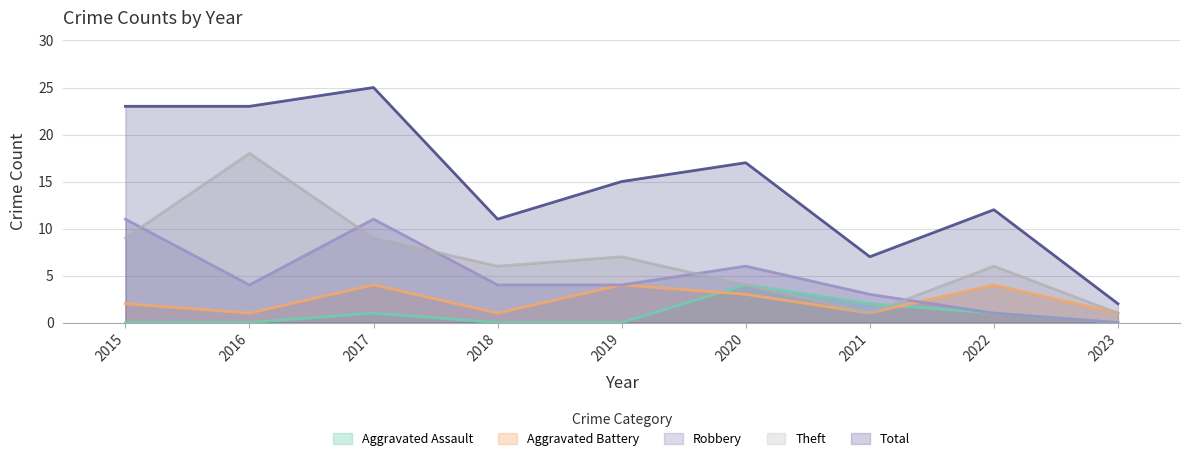

Is it true that Robbery equals 7 at 2019?

False